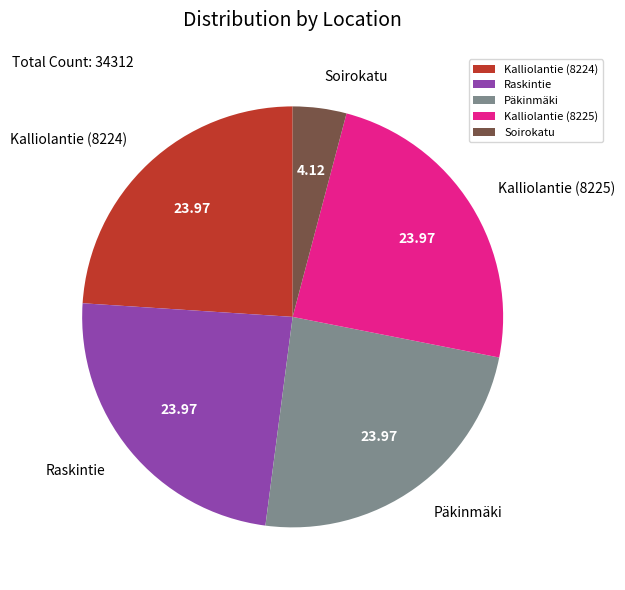

Is Kalliolantie (8224) the majority of the pie?

No